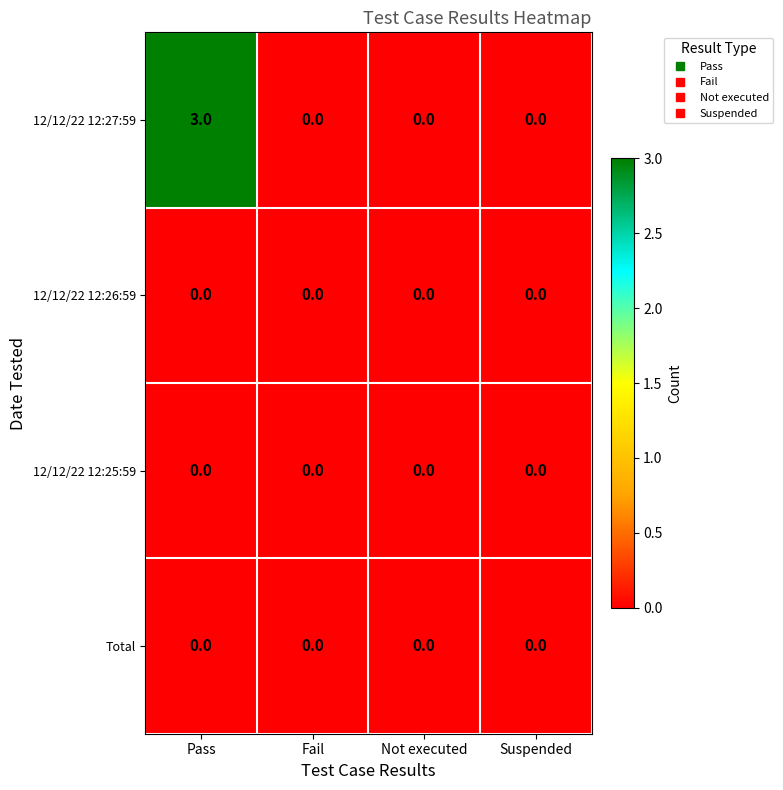

Count the number of data series in this chart.

4